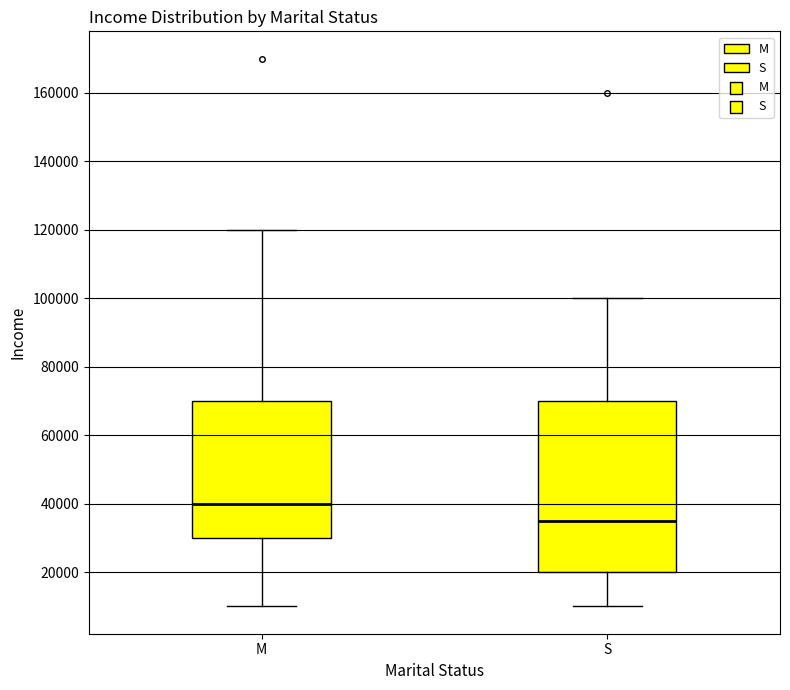

Where does the lower whisker of the box for M end on the y-axis? The values are not printed on the chart, so give them approximately, as read against the axis.

10000